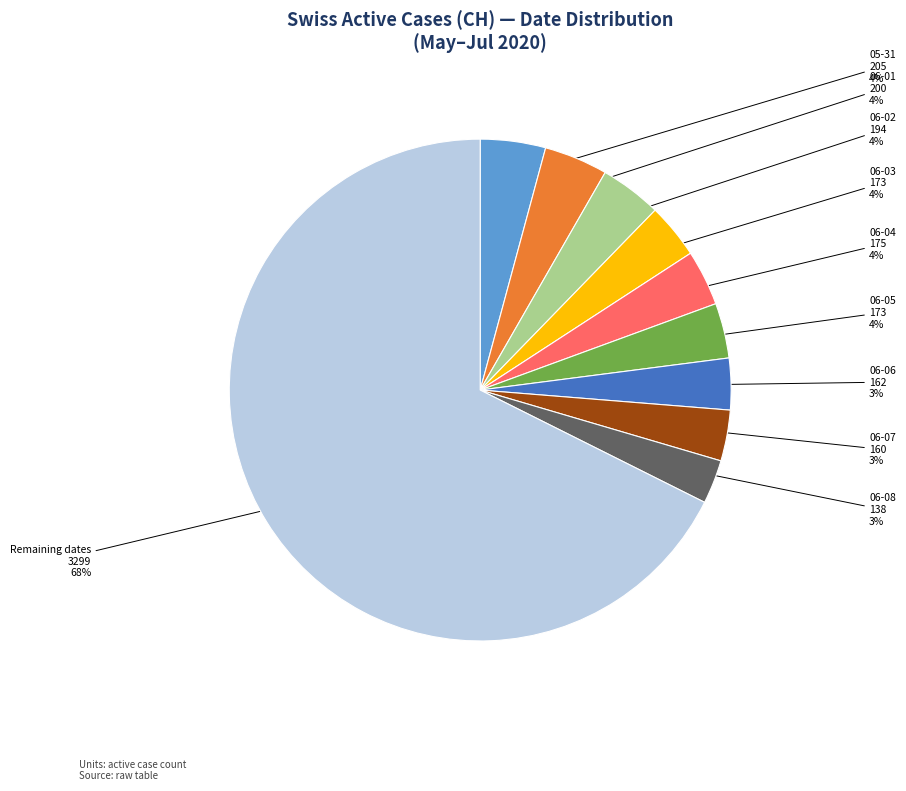

Does any single category account for the majority?

Yes